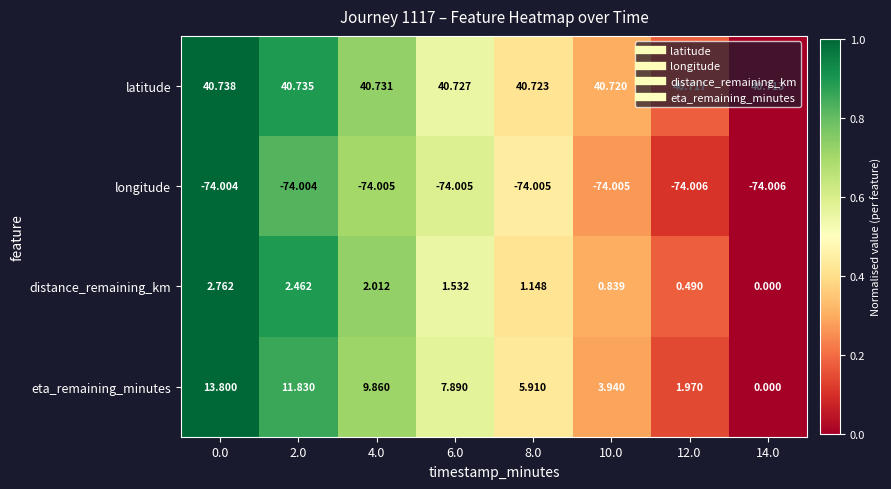

Is the value of longitude at 12.0 greater than the value of eta_remaining_minutes at 0.0?

No